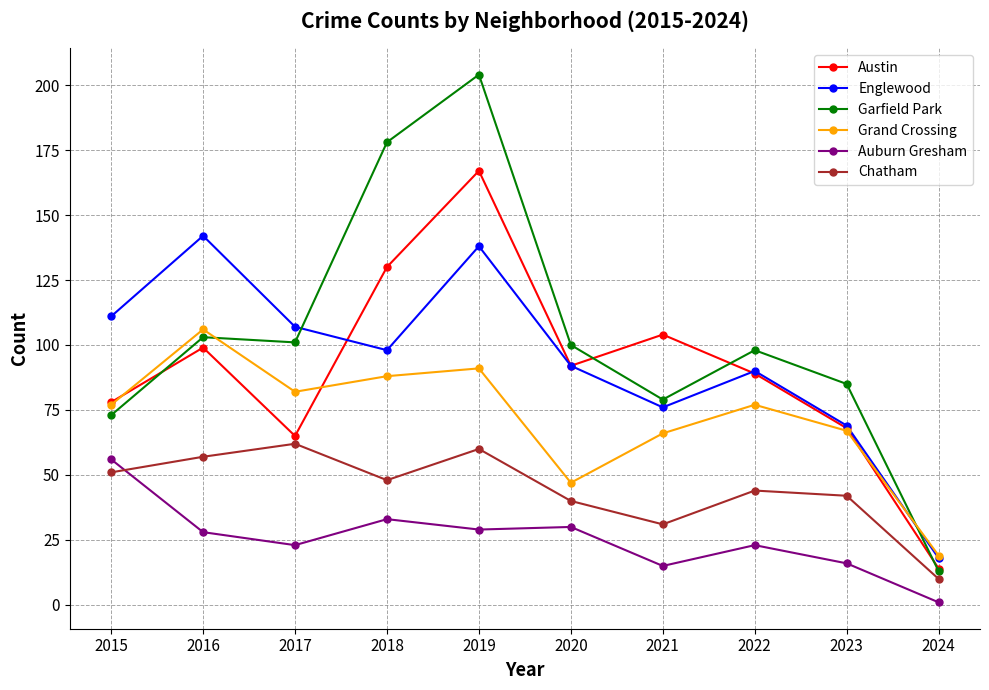

Which series has the largest range (max minus min)?

Garfield Park